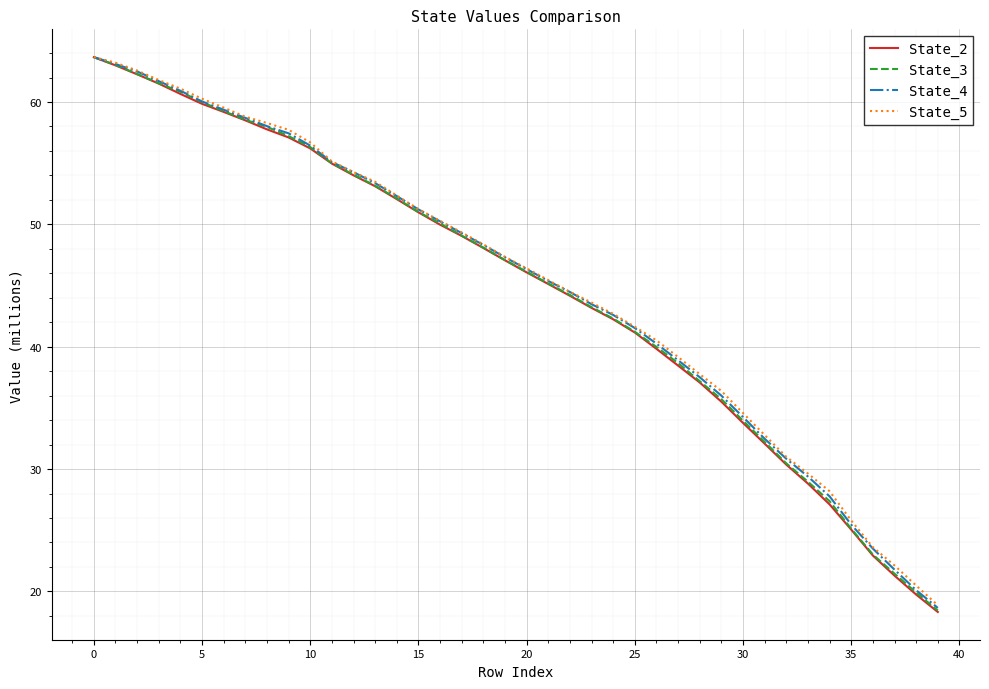

What is the smallest value displayed?

18.3